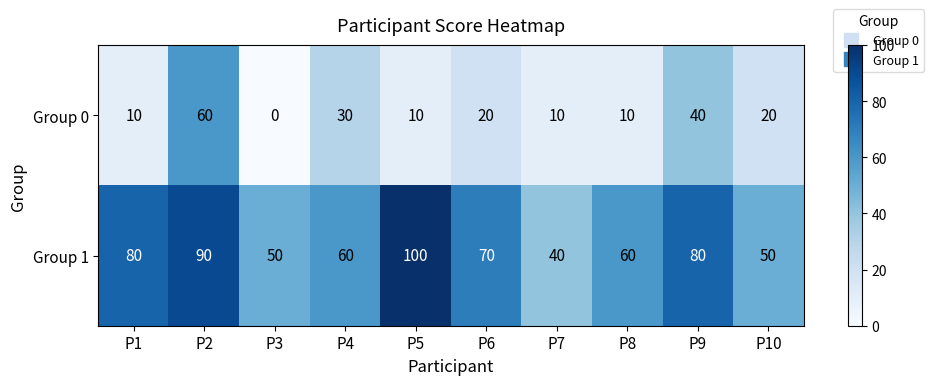

List the series in order of their peak value, highest first.

Group 1, Group 0